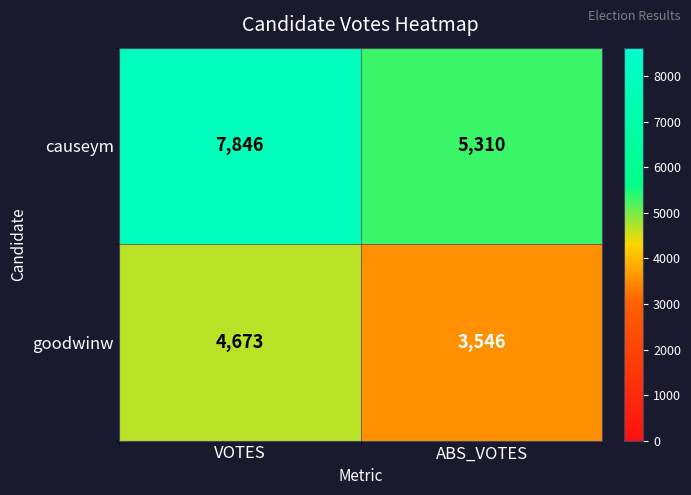

Between VOTES and ABS_VOTES, which series saw the biggest shift?

causeym